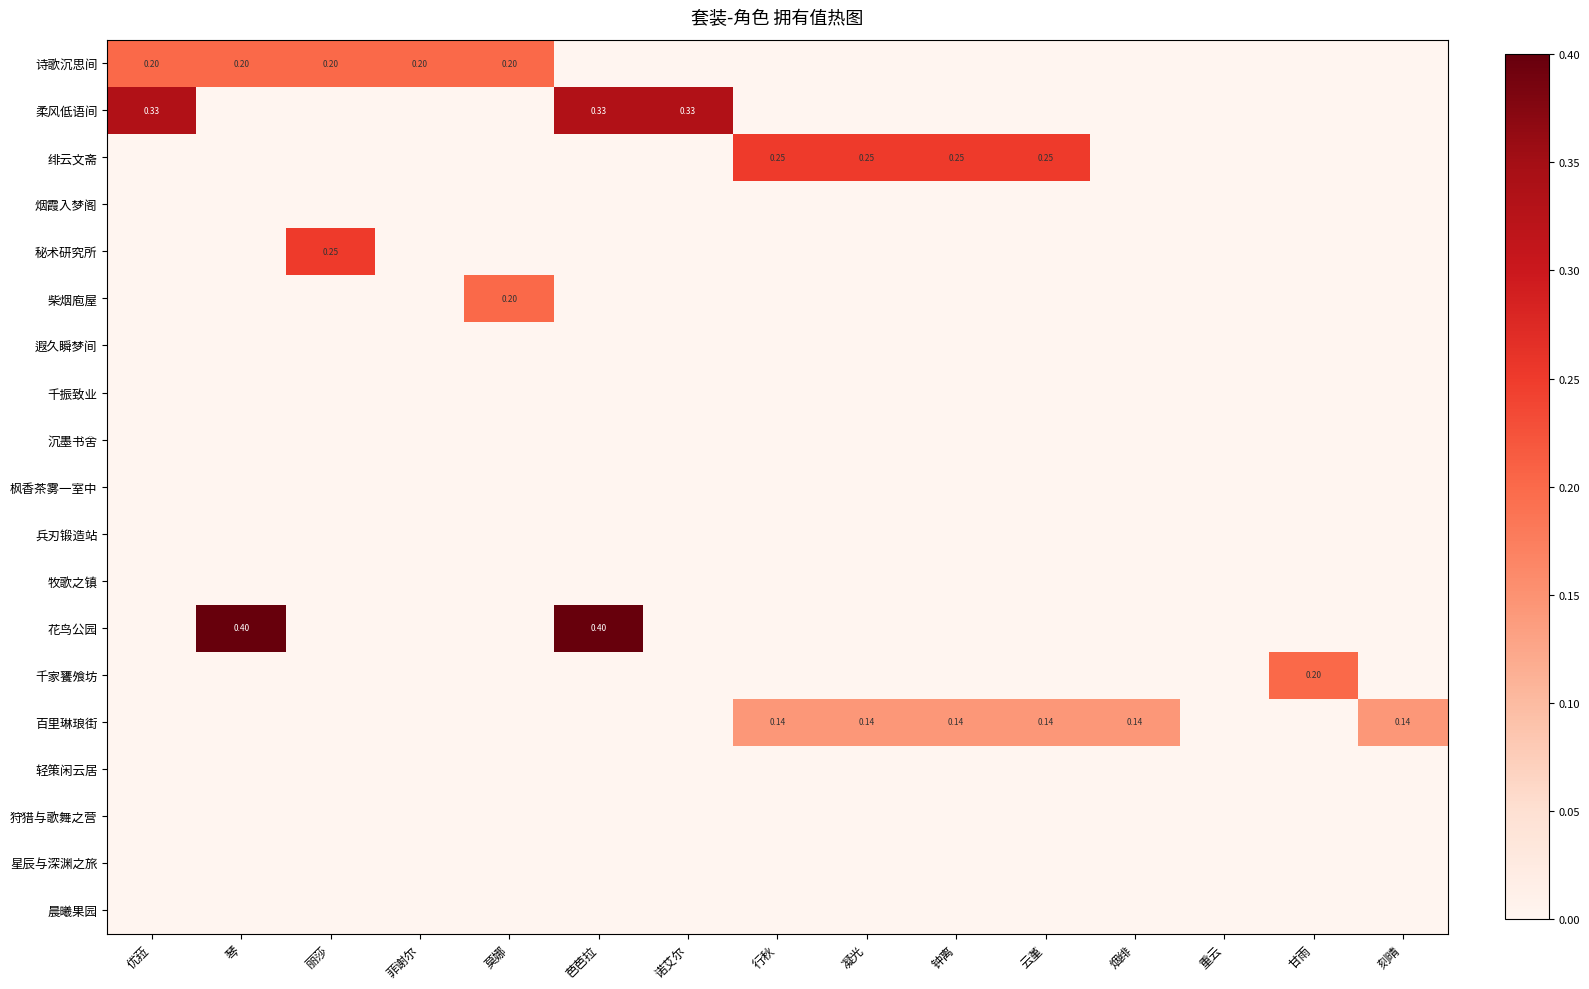

Reading left to right, transcribe all the data shown in this chart.

row_0: 0.2	0.2	0.2	0.2	0.2	0.0	0.0	0.0	0.0	0.0	0.0	0.0	0.0	0.0	0.0
row_1: 0.3	0.0	0.0	0.0	0.0	0.3	0.3	0.0	0.0	0.0	0.0	0.0	0.0	0.0	0.0
row_2: 0.0	0.0	0.0	0.0	0.0	0.0	0.0	0.2	0.2	0.2	0.2	0.0	0.0	0.0	0.0
row_3: 0.0	0.0	0.0	0.0	0.0	0.0	0.0	0.0	0.0	0.0	0.0	0.0	0.0	0.0	0.0
row_4: 0.0	0.0	0.2	0.0	0.0	0.0	0.0	0.0	0.0	0.0	0.0	0.0	0.0	0.0	0.0
row_5: 0.0	0.0	0.0	0.0	0.2	0.0	0.0	0.0	0.0	0.0	0.0	0.0	0.0	0.0	0.0
row_6: 0.0	0.0	0.0	0.0	0.0	0.0	0.0	0.0	0.0	0.0	0.0	0.0	0.0	0.0	0.0
row_7: 0.0	0.0	0.0	0.0	0.0	0.0	0.0	0.0	0.0	0.0	0.0	0.0	0.0	0.0	0.0
row_8: 0.0	0.0	0.0	0.0	0.0	0.0	0.0	0.0	0.0	0.0	0.0	0.0	0.0	0.0	0.0
row_9: 0.0	0.0	0.0	0.0	0.0	0.0	0.0	0.0	0.0	0.0	0.0	0.0	0.0	0.0	0.0
row_10: 0.0	0.0	0.0	0.0	0.0	0.0	0.0	0.0	0.0	0.0	0.0	0.0	0.0	0.0	0.0
row_11: 0.0	0.0	0.0	0.0	0.0	0.0	0.0	0.0	0.0	0.0	0.0	0.0	0.0	0.0	0.0
row_12: 0.0	0.4	0.0	0.0	0.0	0.4	0.0	0.0	0.0	0.0	0.0	0.0	0.0	0.0	0.0
row_13: 0.0	0.0	0.0	0.0	0.0	0.0	0.0	0.0	0.0	0.0	0.0	0.0	0.0	0.2	0.0
row_14: 0.0	0.0	0.0	0.0	0.0	0.0	0.0	0.1	0.1	0.1	0.1	0.1	0.0	0.0	0.1
row_15: 0.0	0.0	0.0	0.0	0.0	0.0	0.0	0.0	0.0	0.0	0.0	0.0	0.0	0.0	0.0
row_16: 0.0	0.0	0.0	0.0	0.0	0.0	0.0	0.0	0.0	0.0	0.0	0.0	0.0	0.0	0.0
row_17: 0.0	0.0	0.0	0.0	0.0	0.0	0.0	0.0	0.0	0.0	0.0	0.0	0.0	0.0	0.0
row_18: 0.0	0.0	0.0	0.0	0.0	0.0	0.0	0.0	0.0	0.0	0.0	0.0	0.0	0.0	0.0